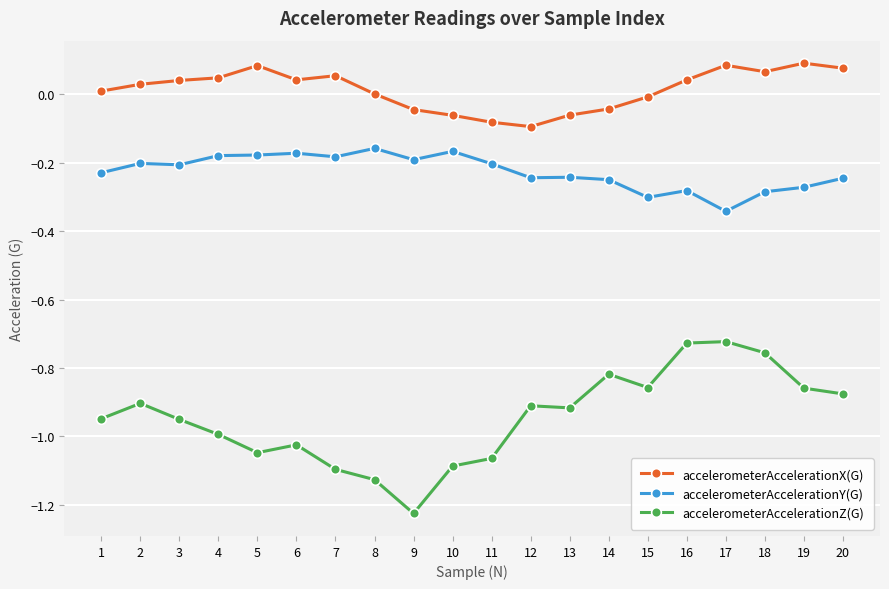

What is the difference between the maximum and second lowest values in the accelerometerAccelerationX(G) series?

0.2